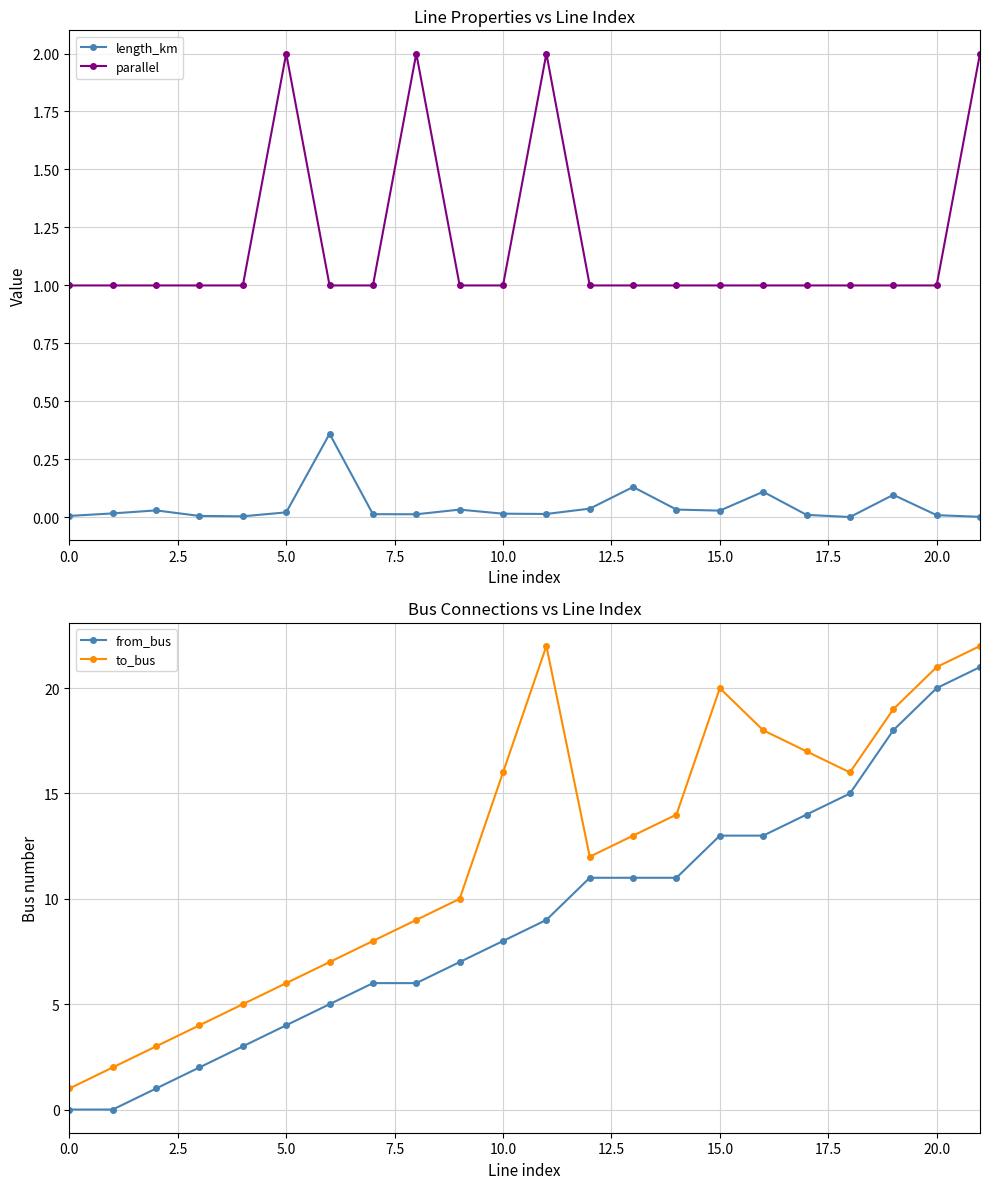

True or false: length_km has more than 1 interior local peaks.

True